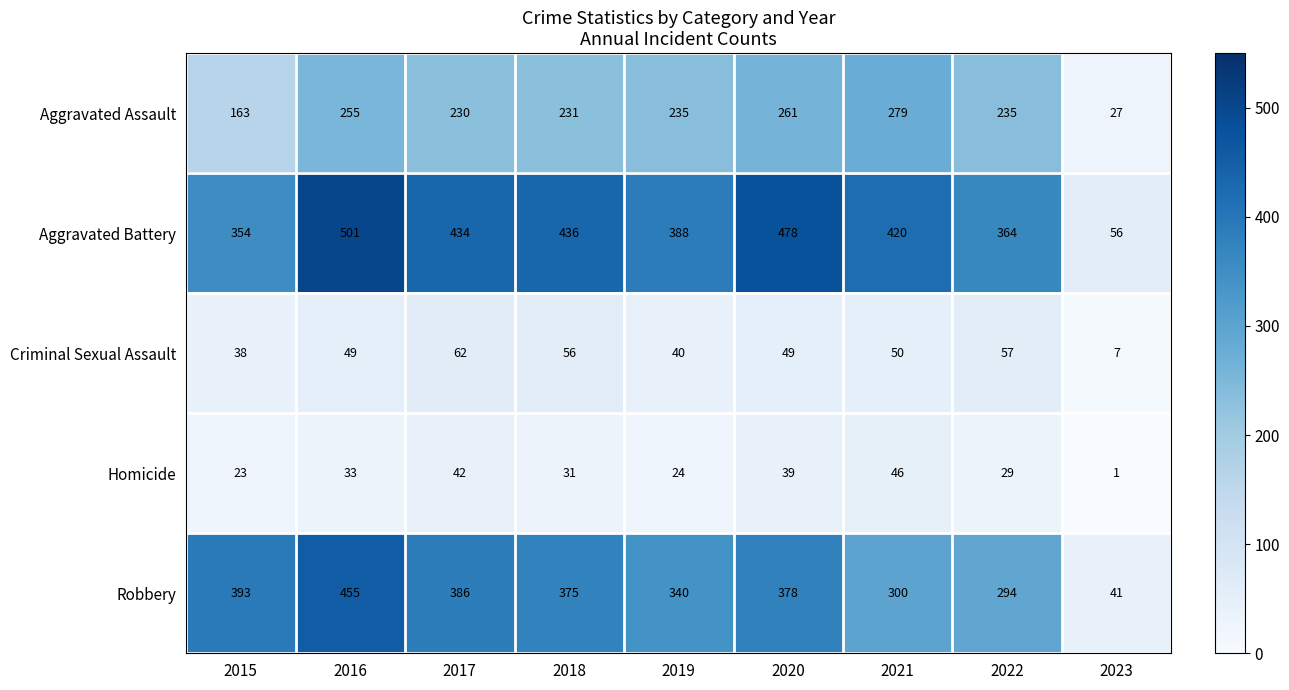

What is the difference between the second highest and minimum values in the Homicide series?

41